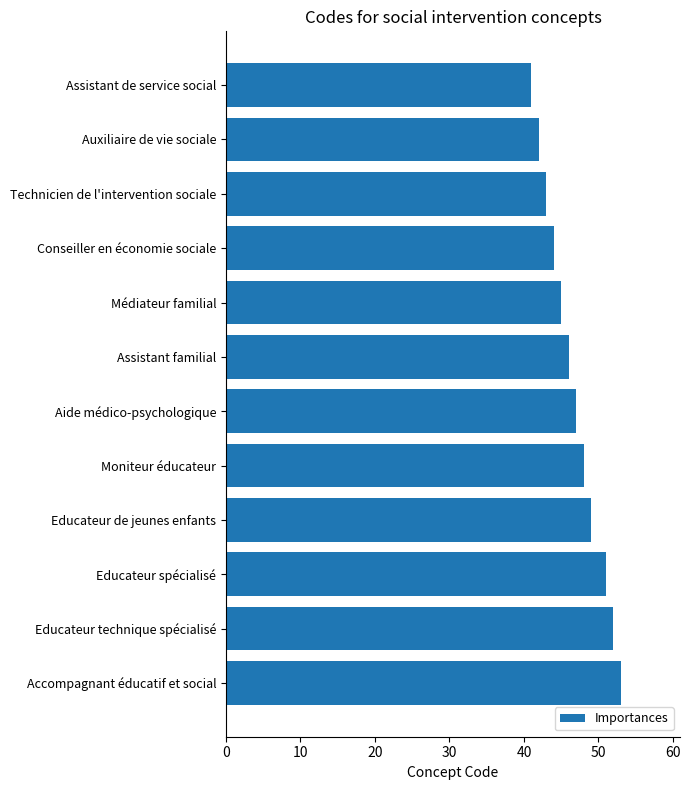

What position from the top is Educateur de jeunes enfants?

9